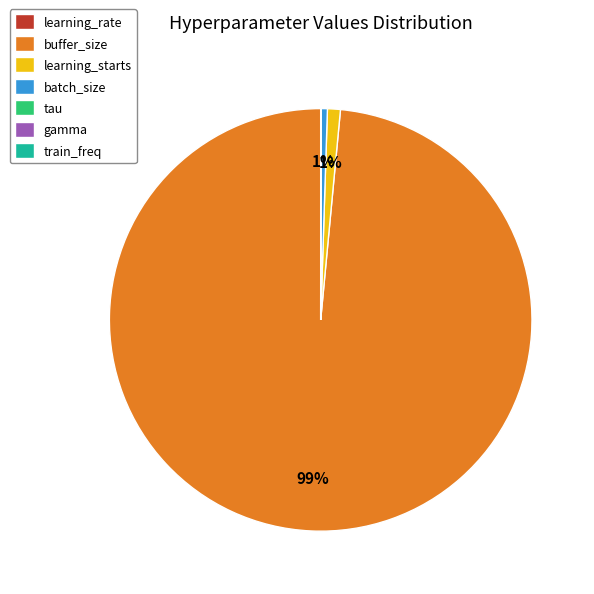

What is the largest slice in the pie chart?

buffer_size